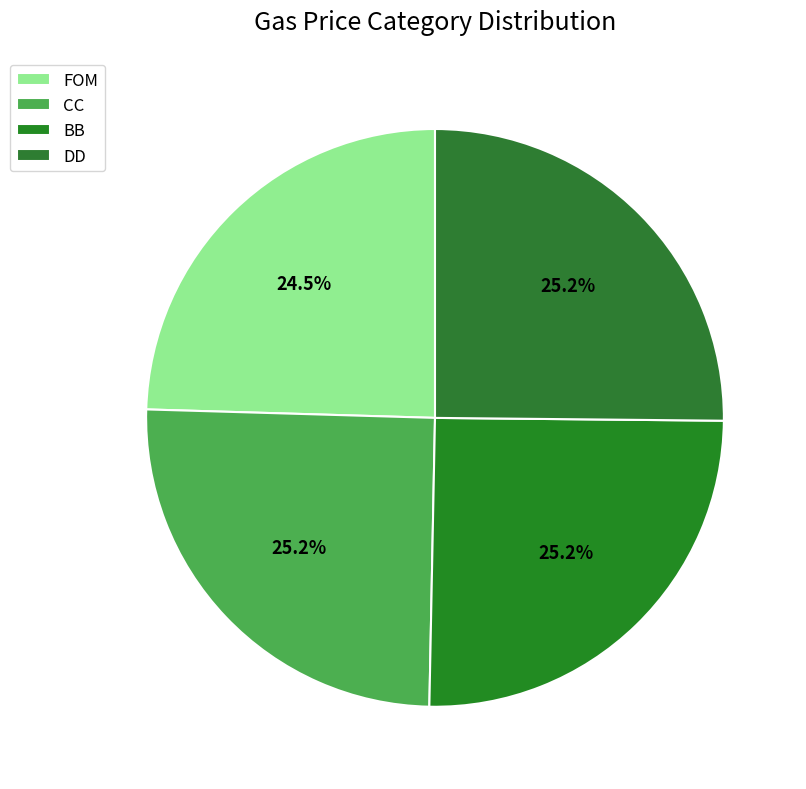

To the nearest percent, what is the average slice percentage?

25%